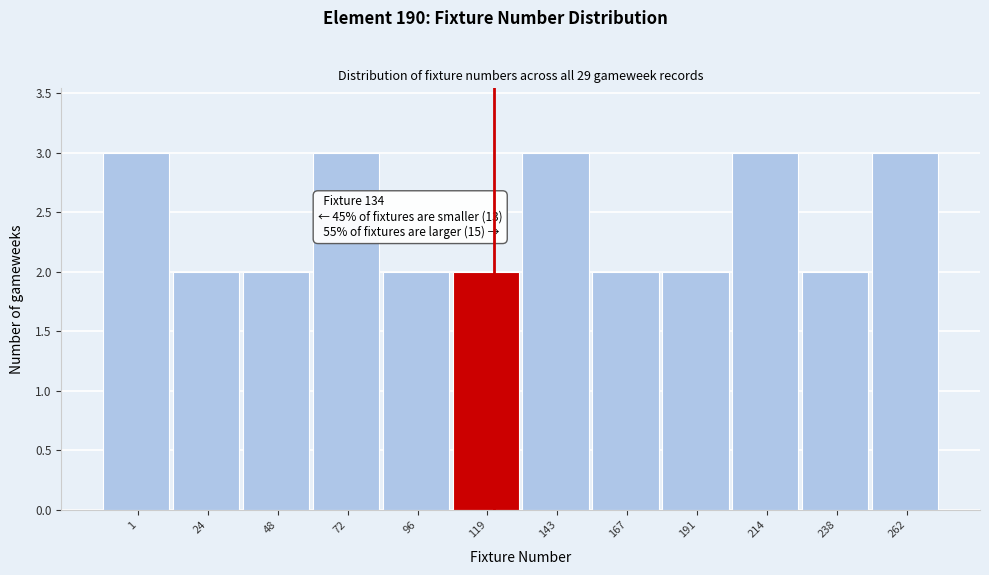

Reading right to left, list all the values displayed in this chart.

3	2	3	2	2	3	2	2	3	2	2	3